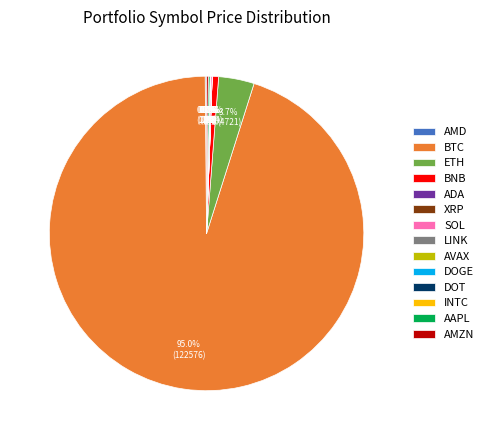

To the nearest percent, what is the difference between the largest and smallest slice percentages?

95%